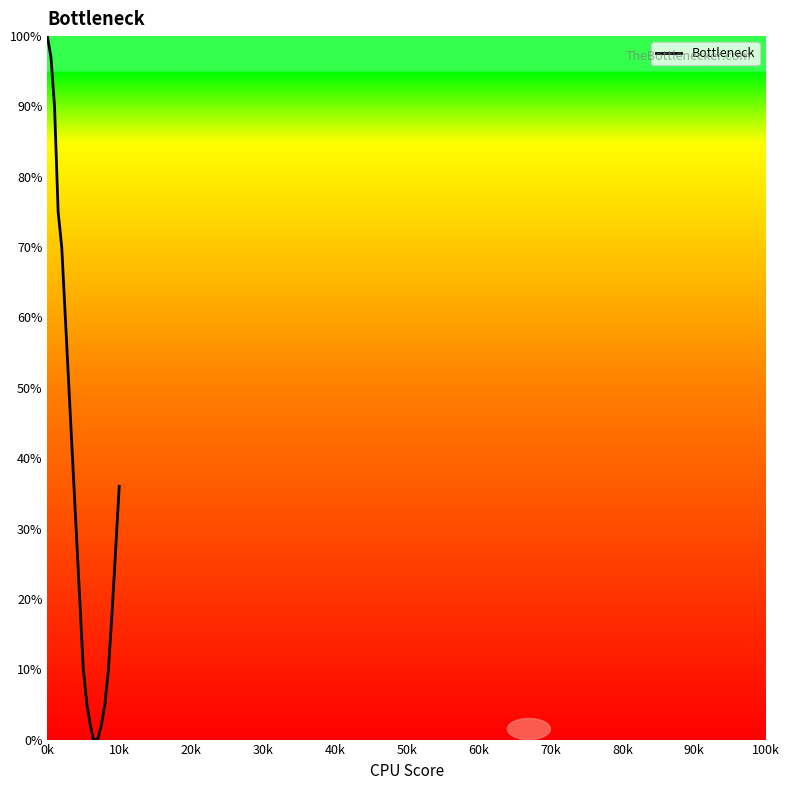

What is the difference between the maximum and minimum values?

100